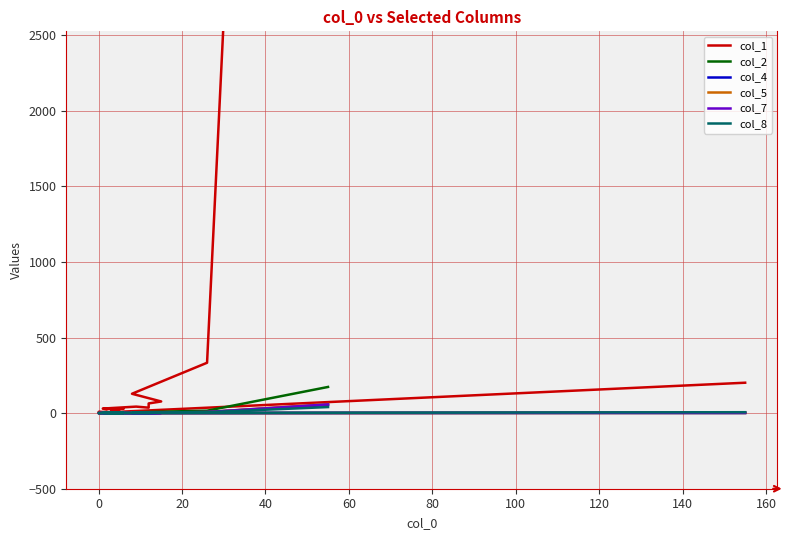

What is the sum of all col_2 values?

212